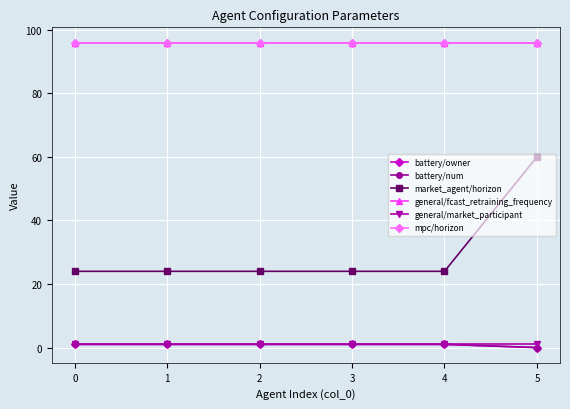

What is the sum of the battery/owner values at 0 and 1?

2